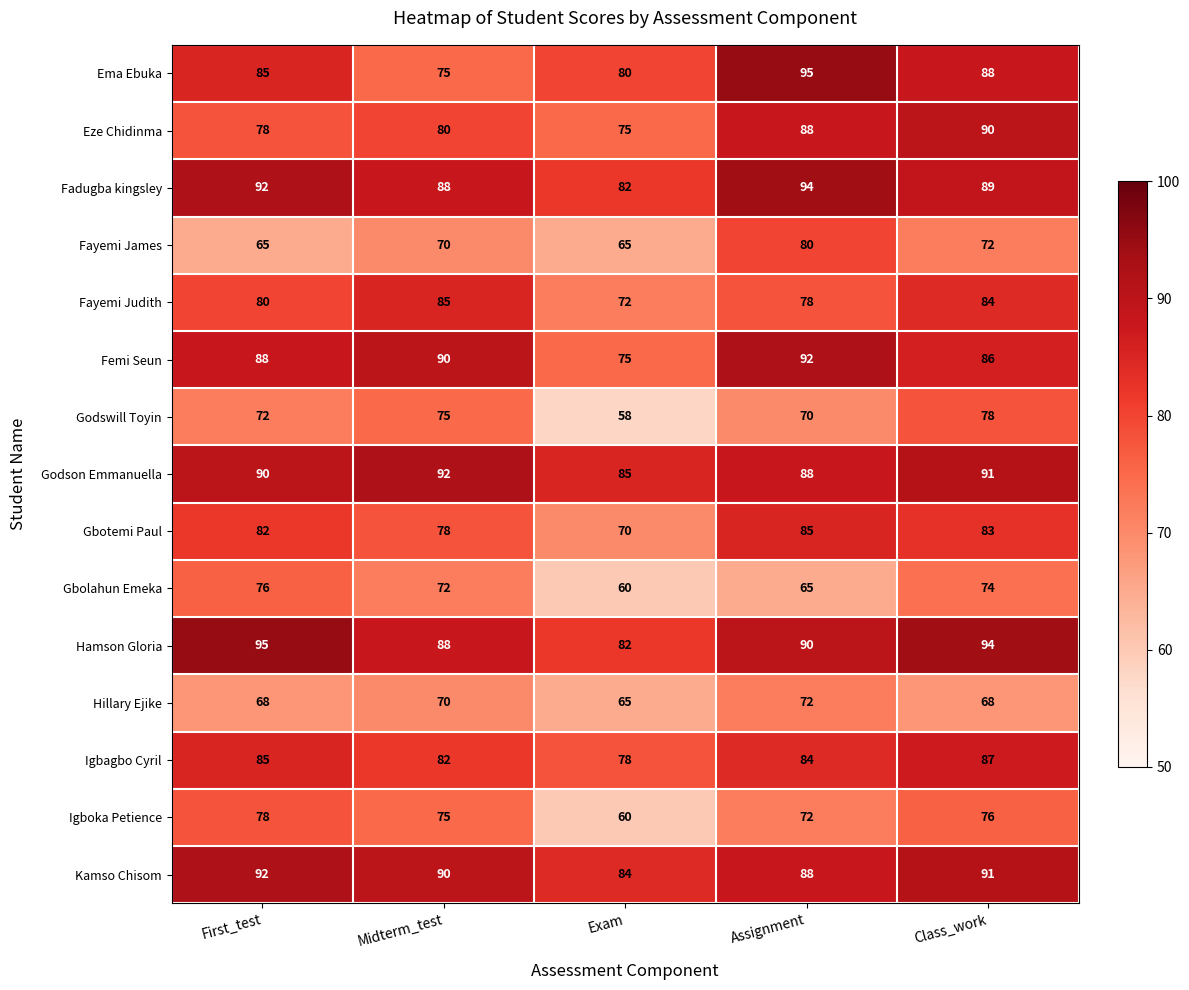

Which category has the lowest value in the Godswill Toyin series?

Exam